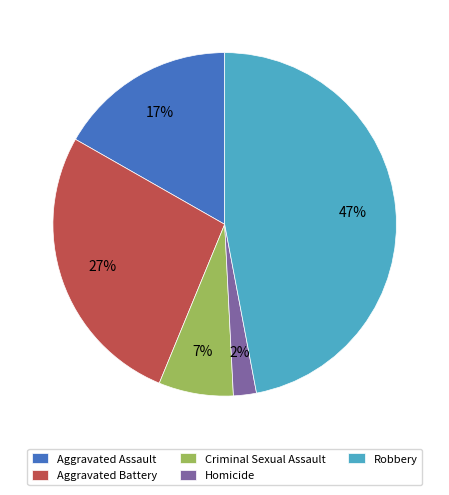

The Aggravated Battery slice represents 42% of the pie. True or false?

False